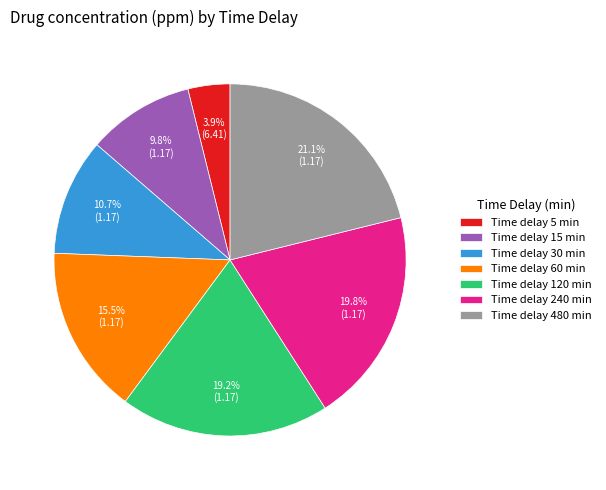

What percentage do Time delay 120 min and Time delay 60 min together represent?

34.7%